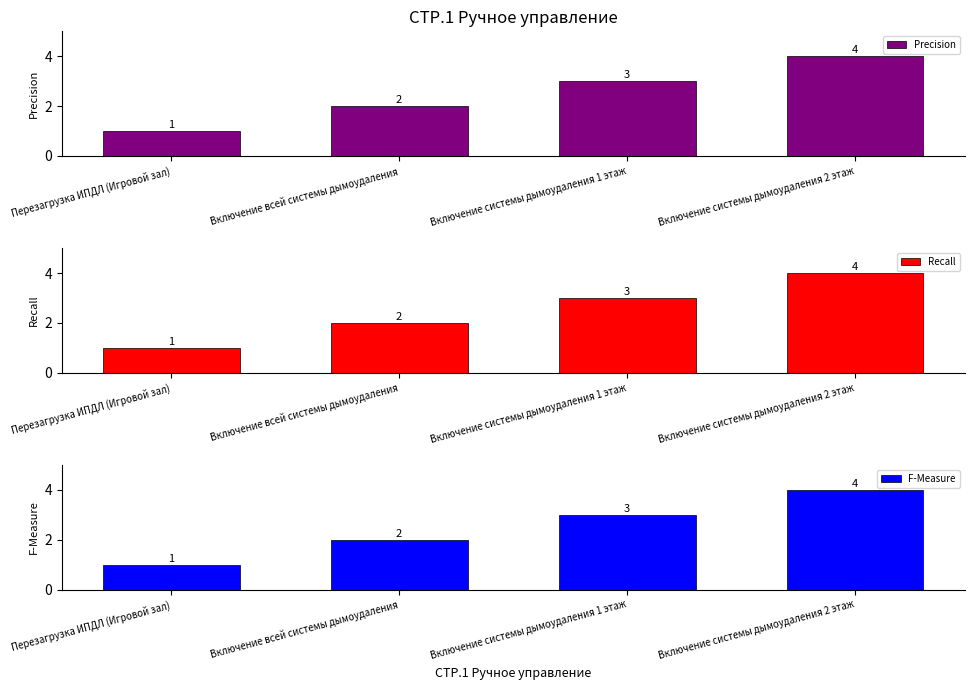

Rank the series by their maximum value, from highest to lowest.

Precision, Recall, F-Measure